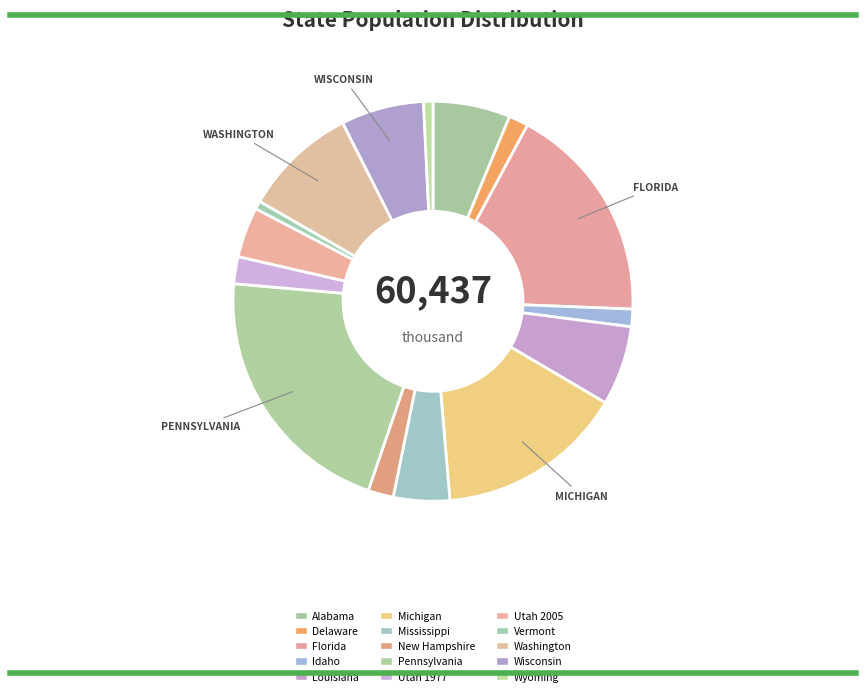

How many slices are in this pie chart?

15